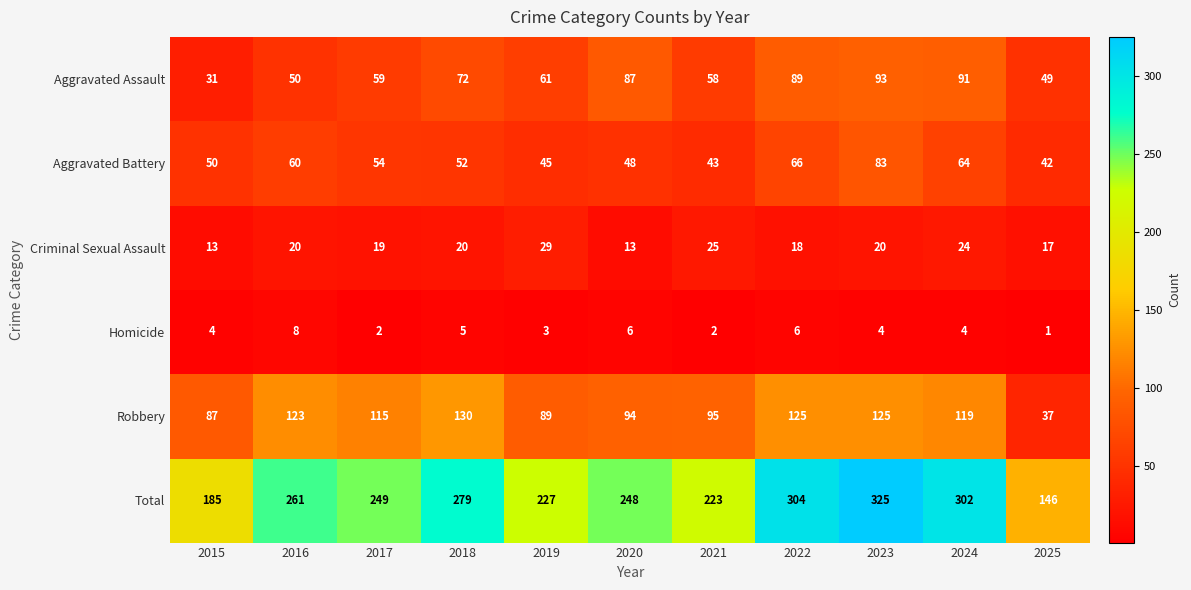

How many Homicide values are between 2 and 6?

9